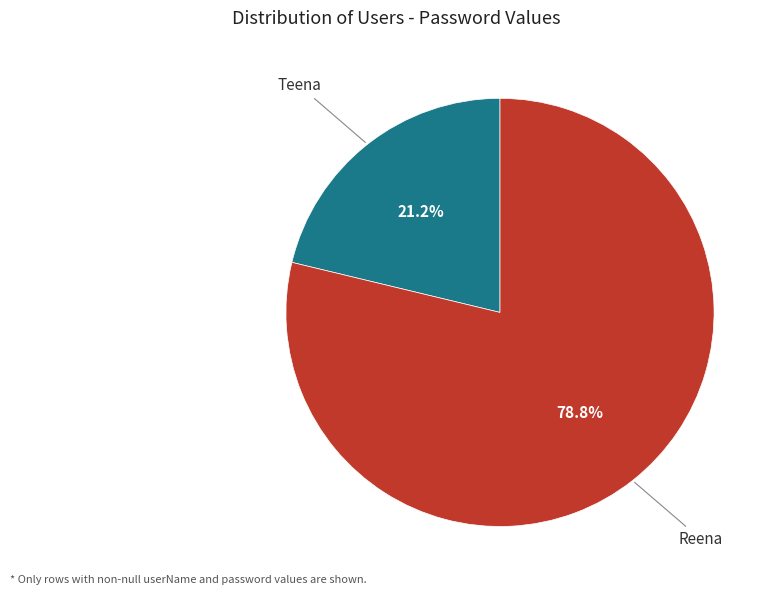

How many segments does this pie chart have?

2